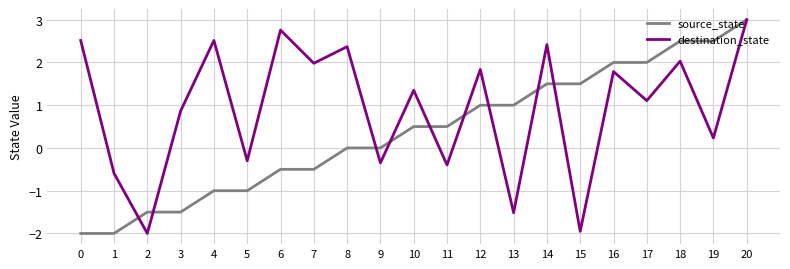

Rank the series at 2 from highest to lowest value.

source_state, destination_state